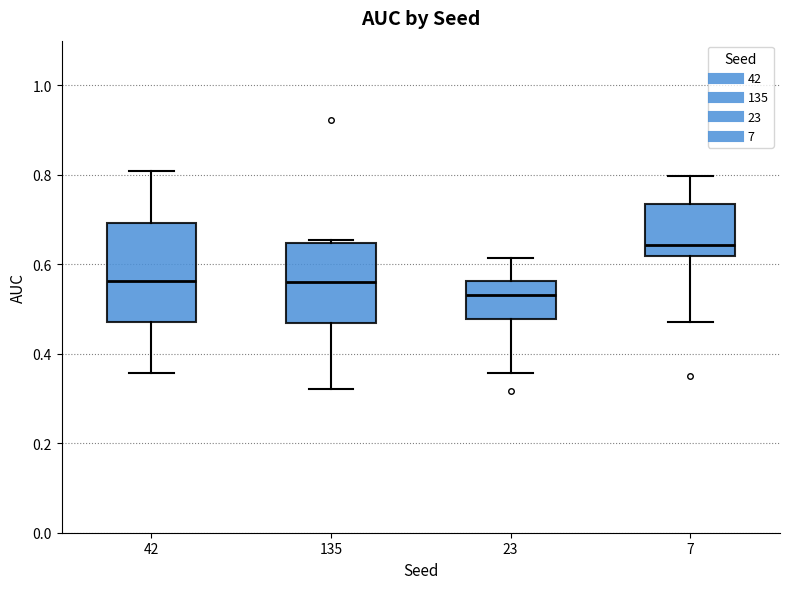

Which box is the tallest, from its lower edge to its upper edge?

42